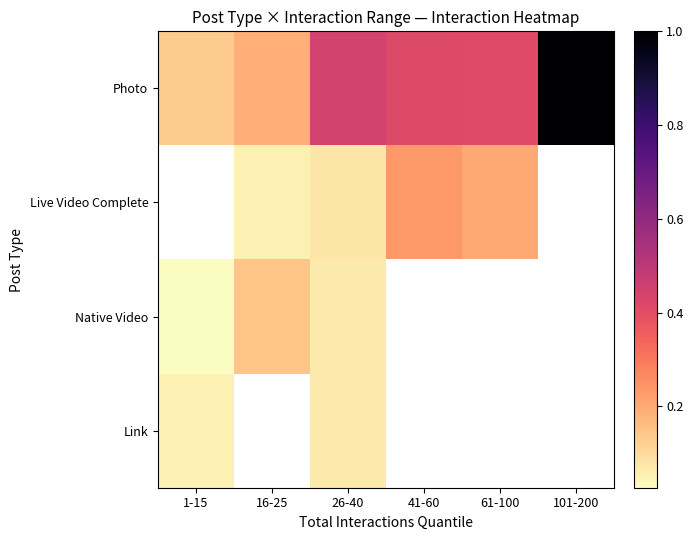

Rank the series by their maximum value, from lowest to highest.

Link, Native Video, Live Video Complete, Photo